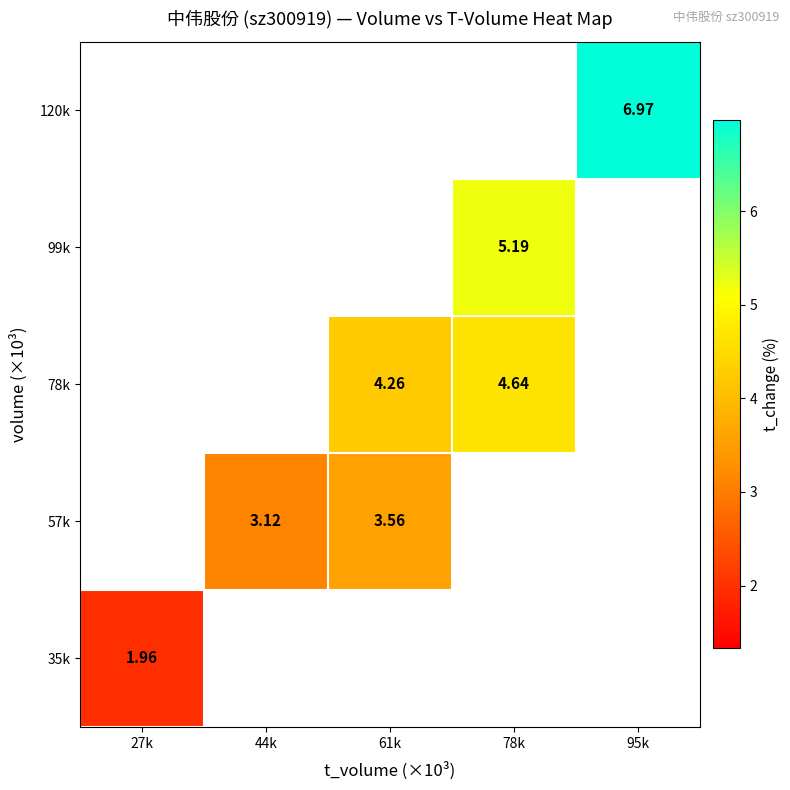

Which category has the lowest value in the 120k series?

27k